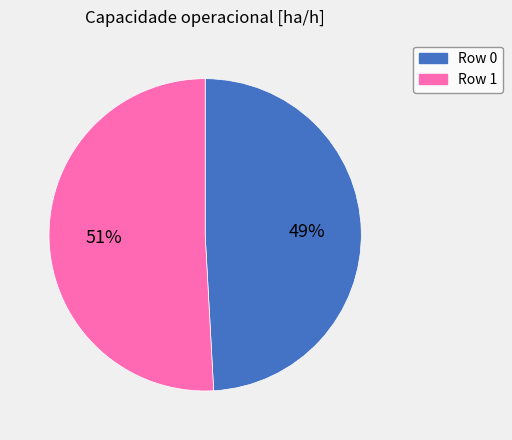

Does any single category account for the majority?

Yes